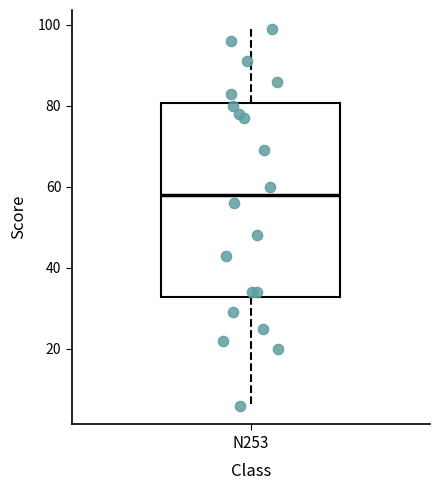

Read this box plot against the y-axis: the position of the median line, the range covered by the box, and the ends of both whiskers. The values are not printed on the chart, so give them approximately, as read against the axis.

median 58, box 32 to 80, whiskers 6 to 100